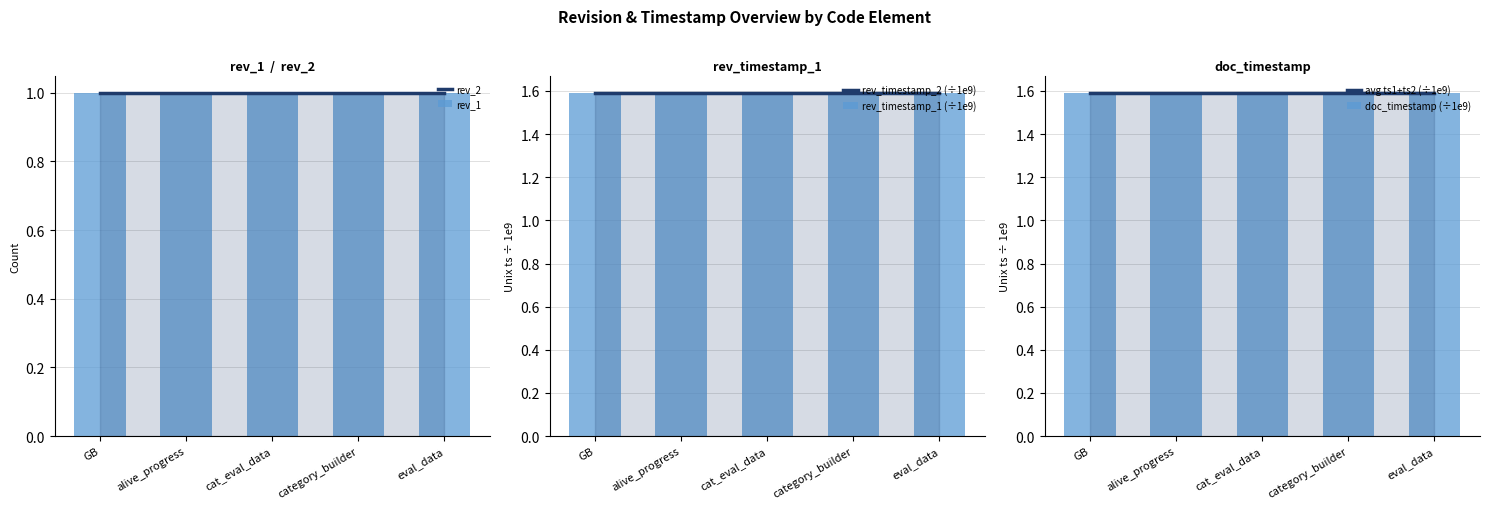

List the series in order of their peak value, highest first.

rev_timestamp_2 (÷1e9), rev_timestamp_1 (÷1e9), avg ts1+ts2 (÷1e9), doc_timestamp (÷1e9), rev_2, rev_1